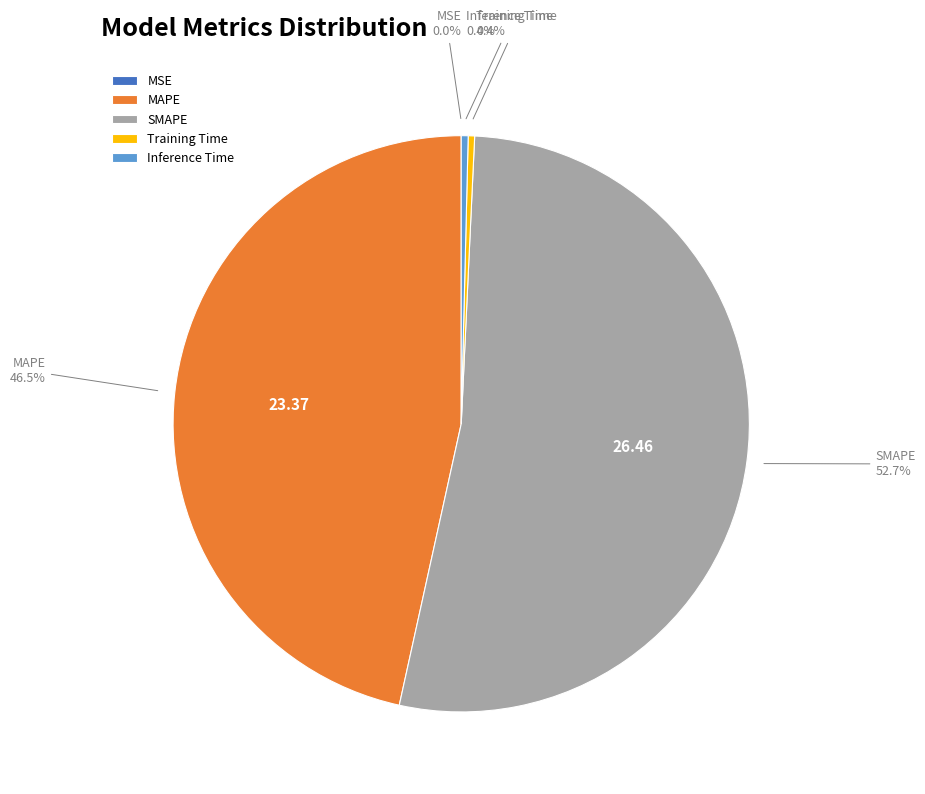

True or false: Inference Time accounts for 0% of the total.

True